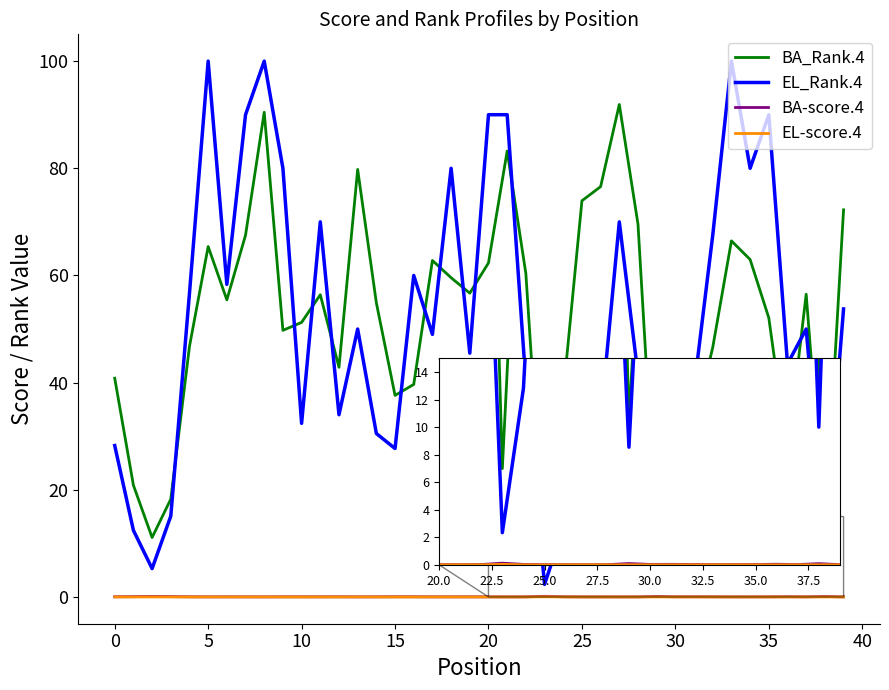

Which series has the largest range (max minus min)?

EL_Rank.4